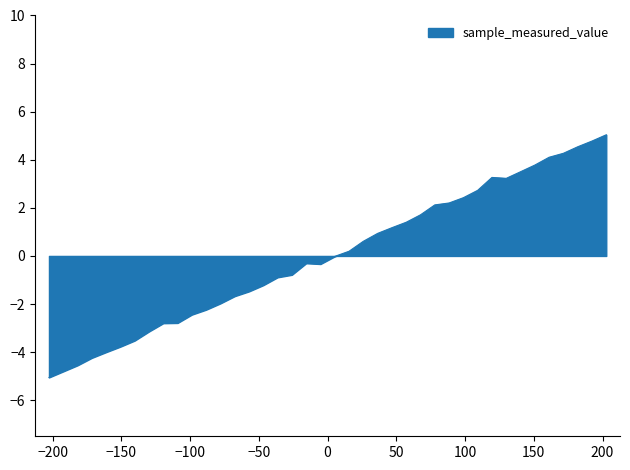

What is the difference between the maximum and minimum values?

10.1